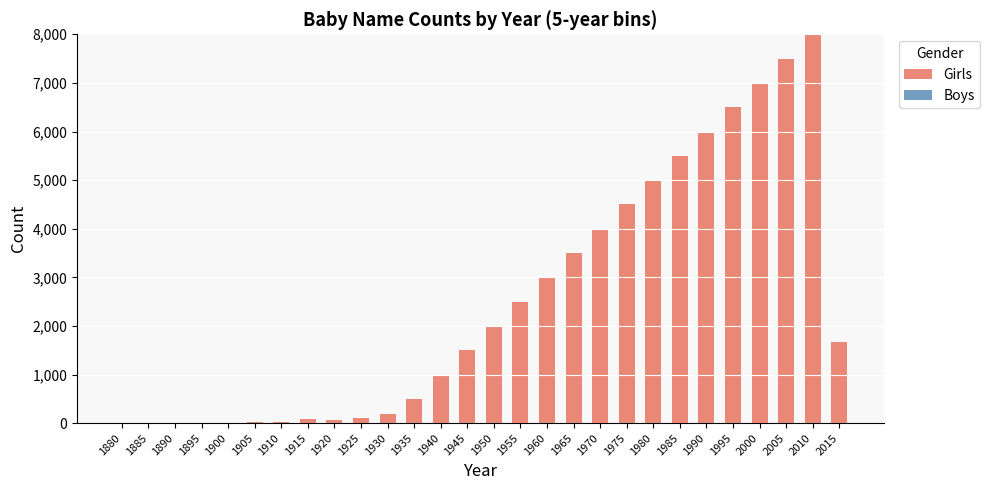

Does the chart contain stacked bars?

No